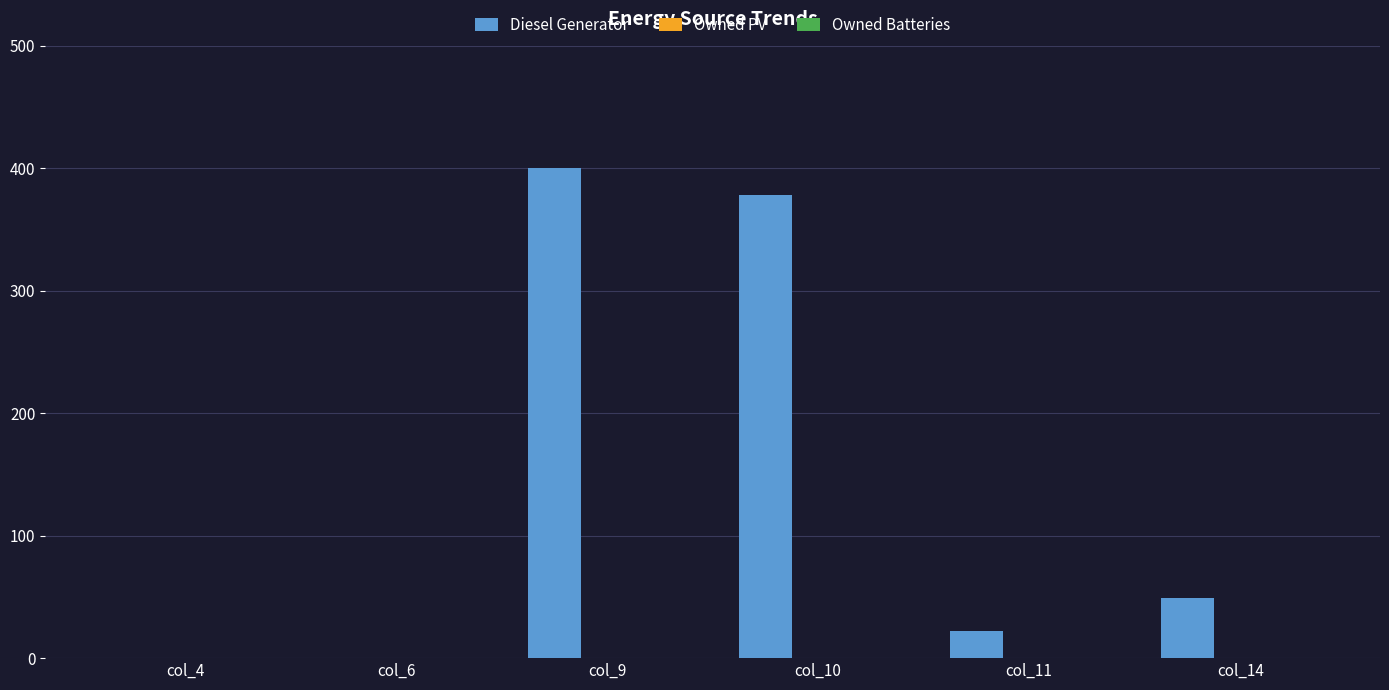

Reading right to left, extract all data points from this chart.

col_14=49	col_11=22	col_10=378	col_9=400	col_6=0	col_4=0